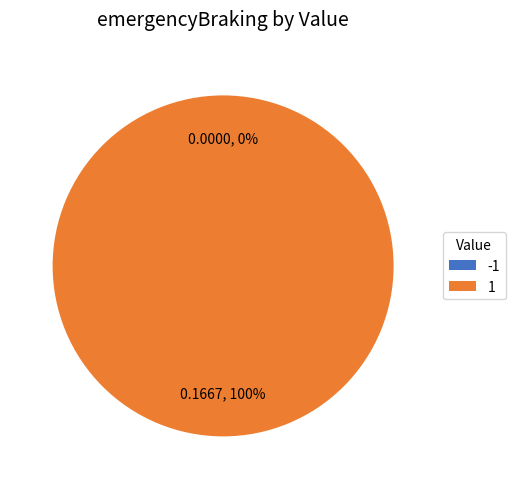

What portion of the pie excludes -1?

100.0%